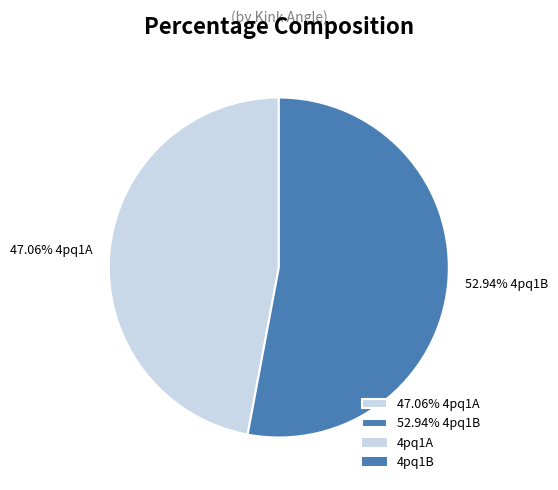

Which category has the biggest portion of the pie?

52.94% 4pq1B